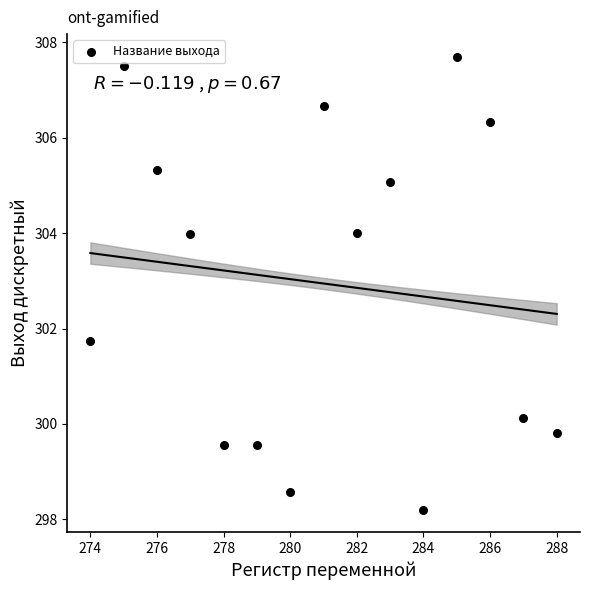

What Y value in the scatter plot is closest to 302?

301.7